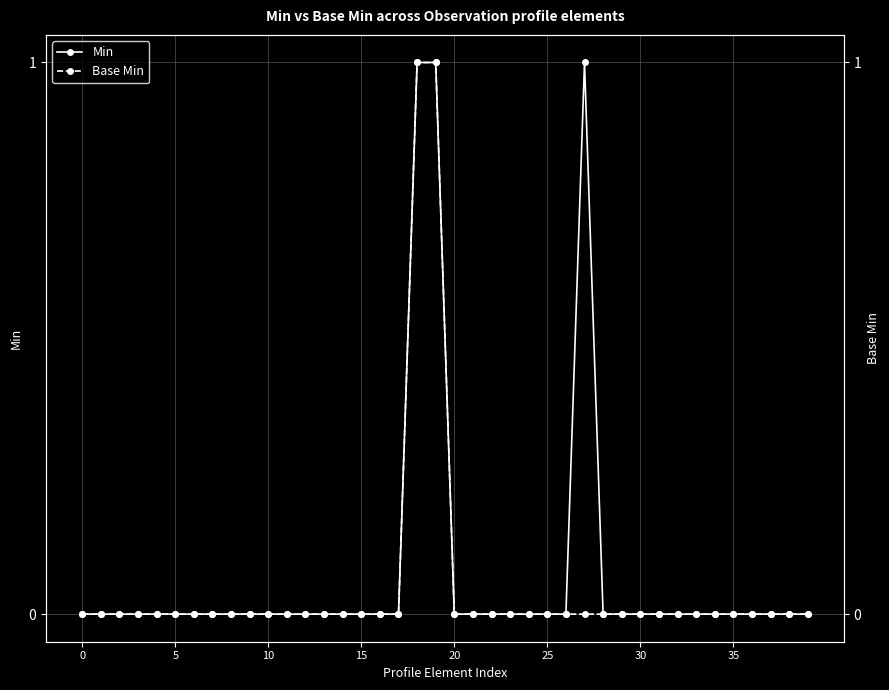

The Min series shows 0 at 31. True or false?

False